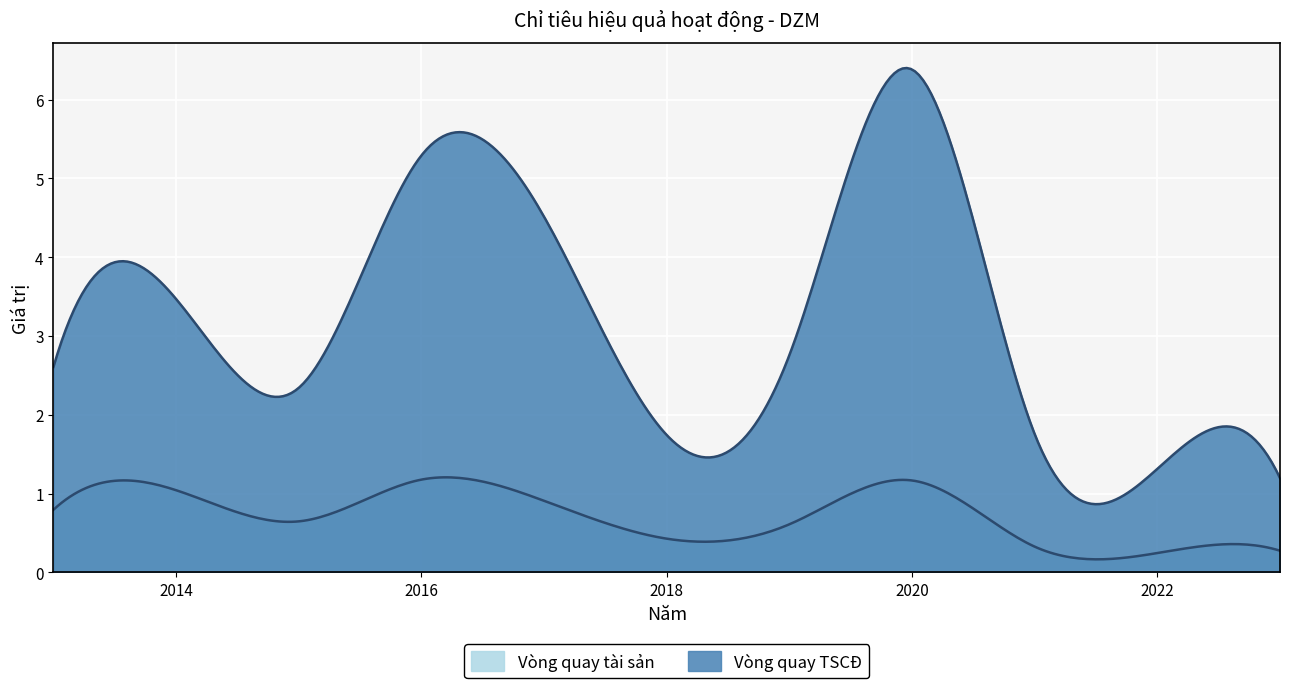

What is the minimum value shown in the chart?

0.2